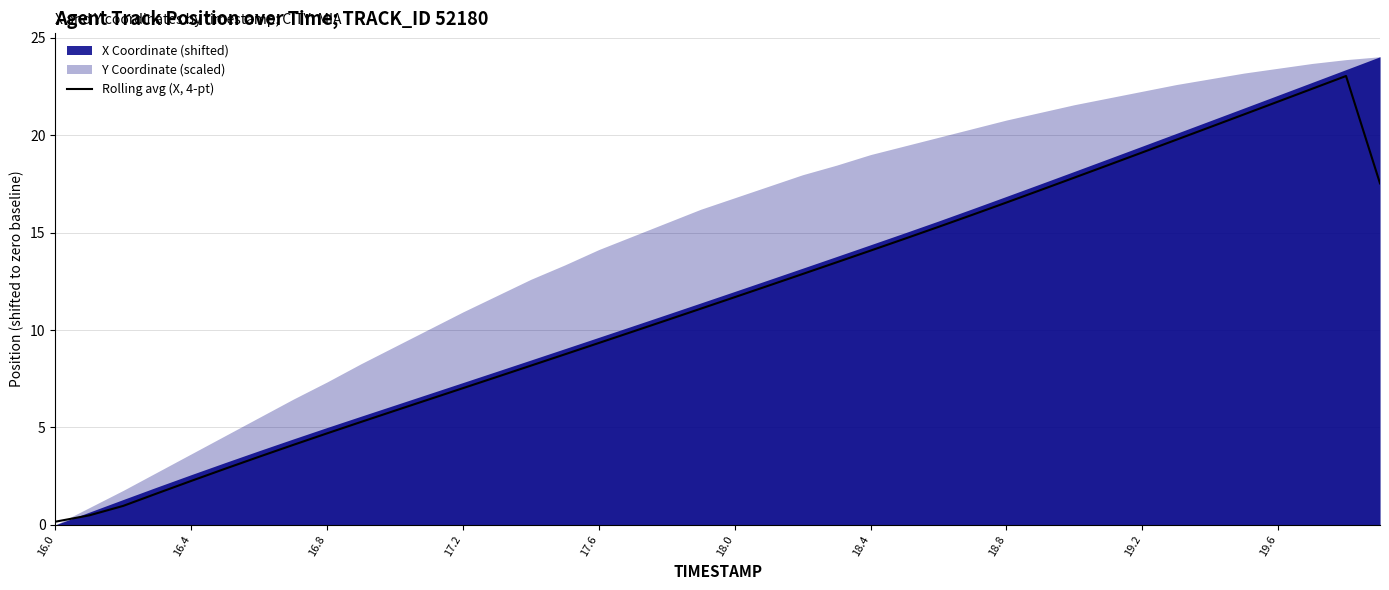

The Rolling avg (X, 4-pt) series shows 6.8 at 18.4. True or false?

False